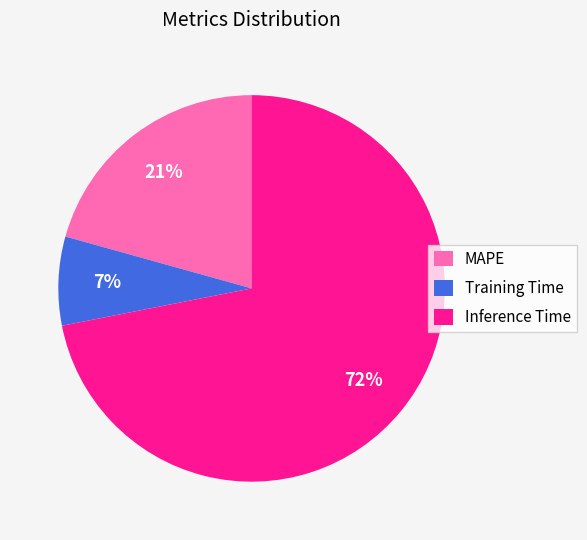

Do MAPE and Inference Time together represent more than half of the pie?

Yes